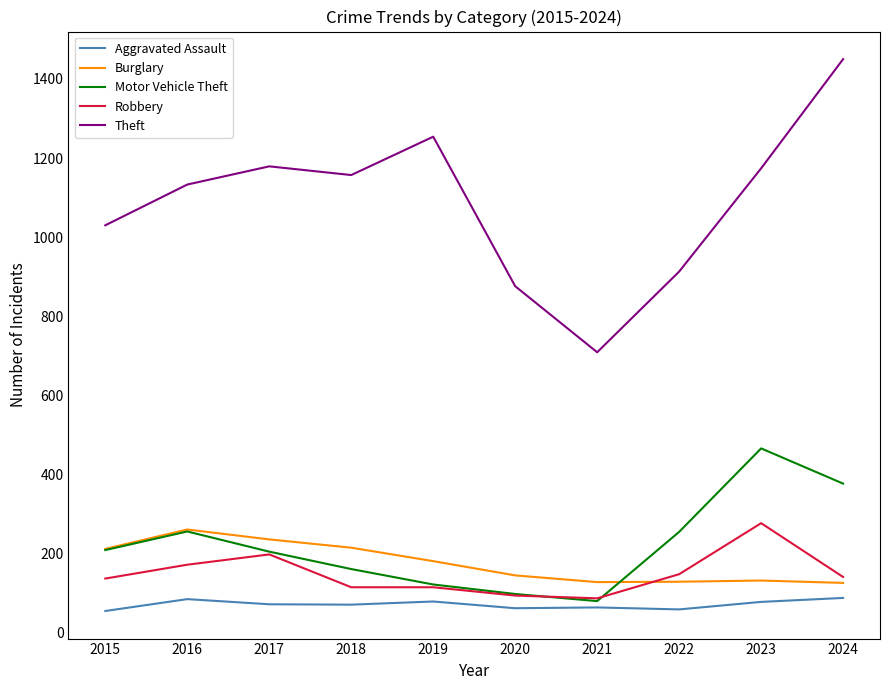

True or false: Aggravated Assault and Motor Vehicle Theft intersect in this chart.

False